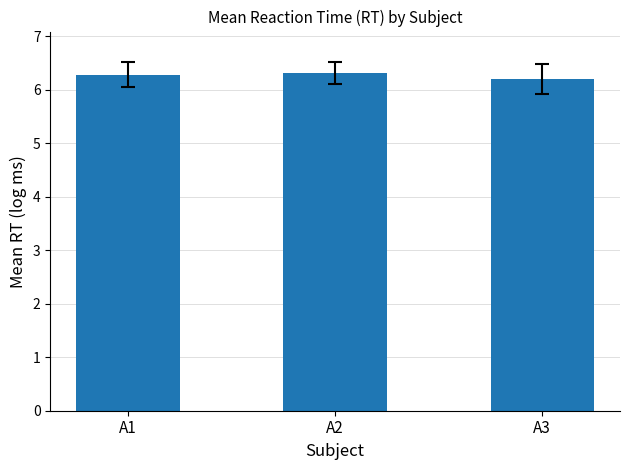

Reading left to right, what are all the values shown in this chart?

6.3	6.3	6.2